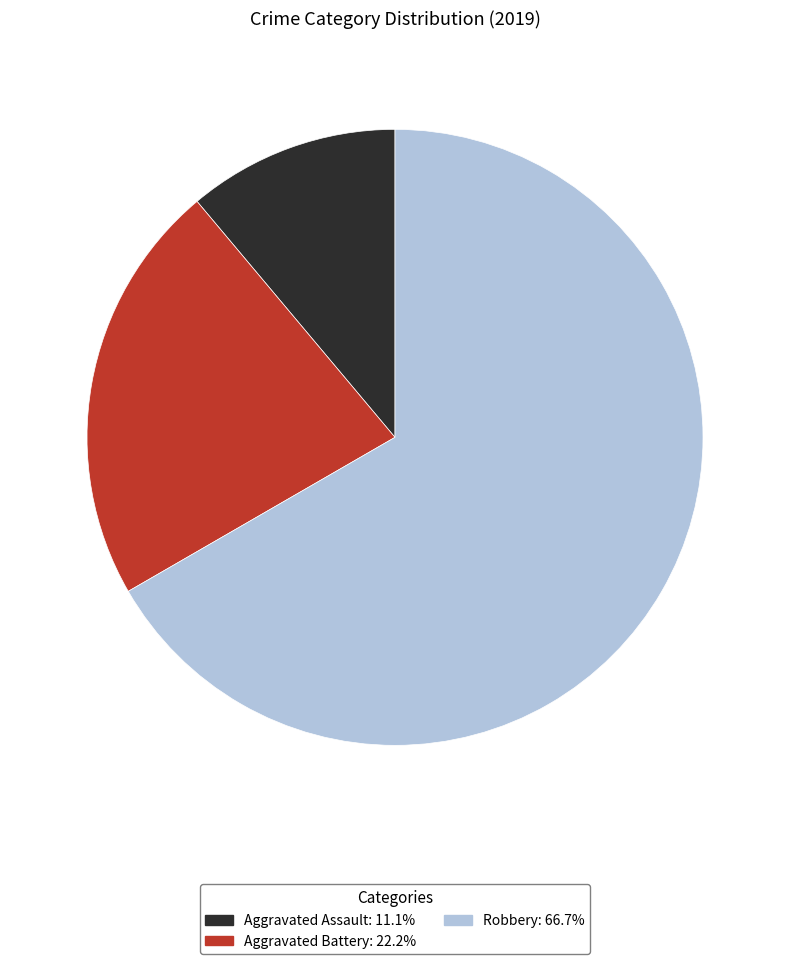

Rank the categories by value from highest to lowest.

Robbery, Aggravated Battery, Aggravated Assault